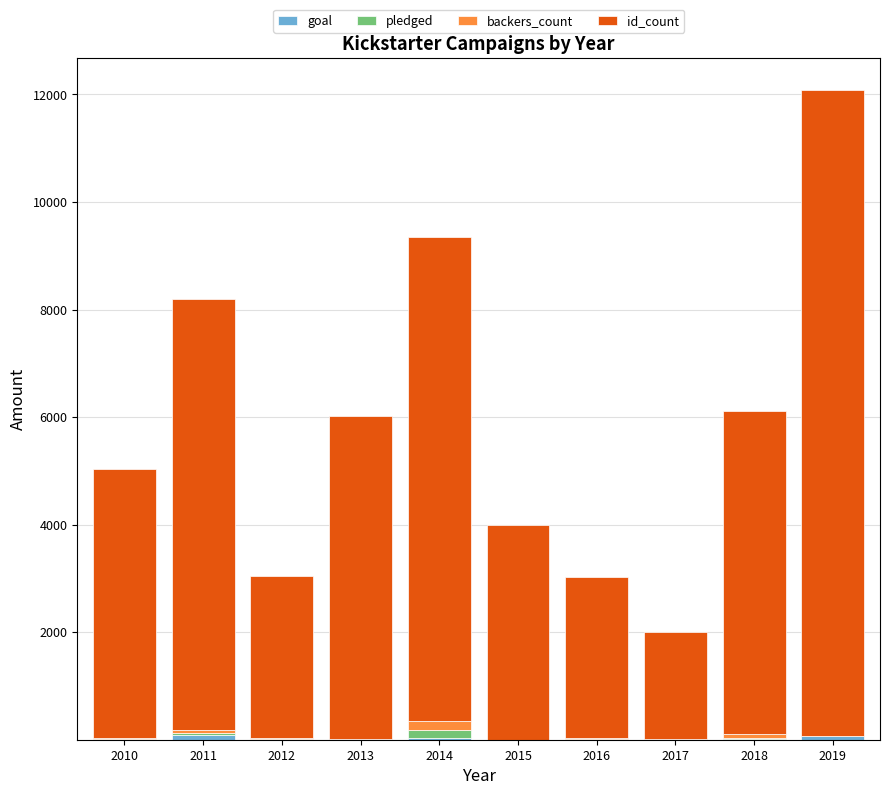

Count the number of categories in the chart.

10